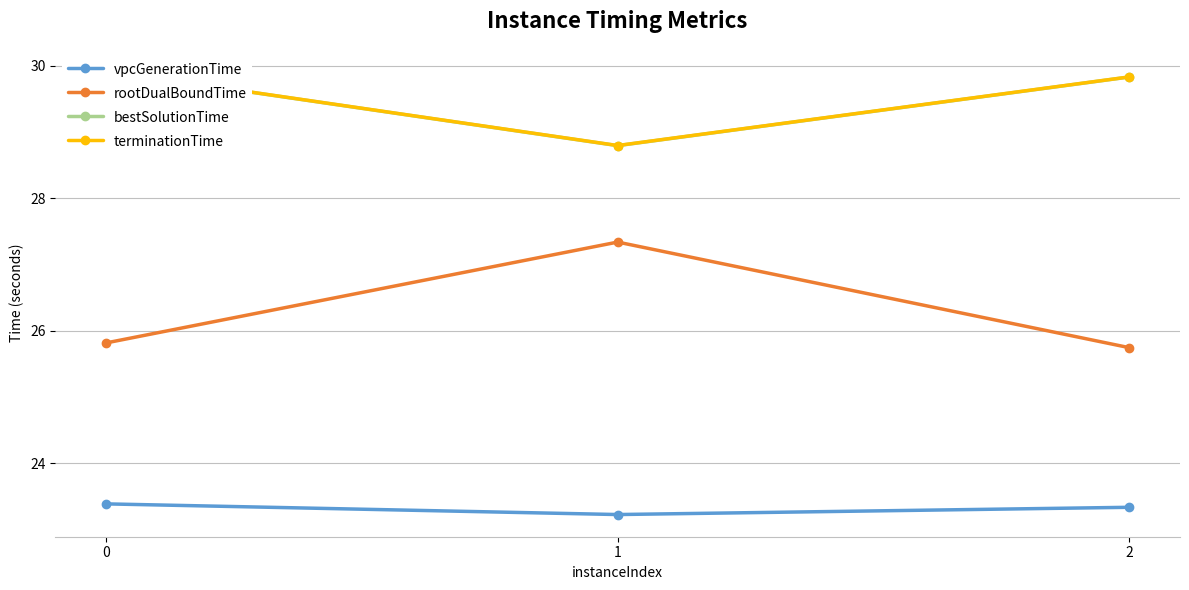

What is the approximate value of vpcGenerationTime at 1?

23.2